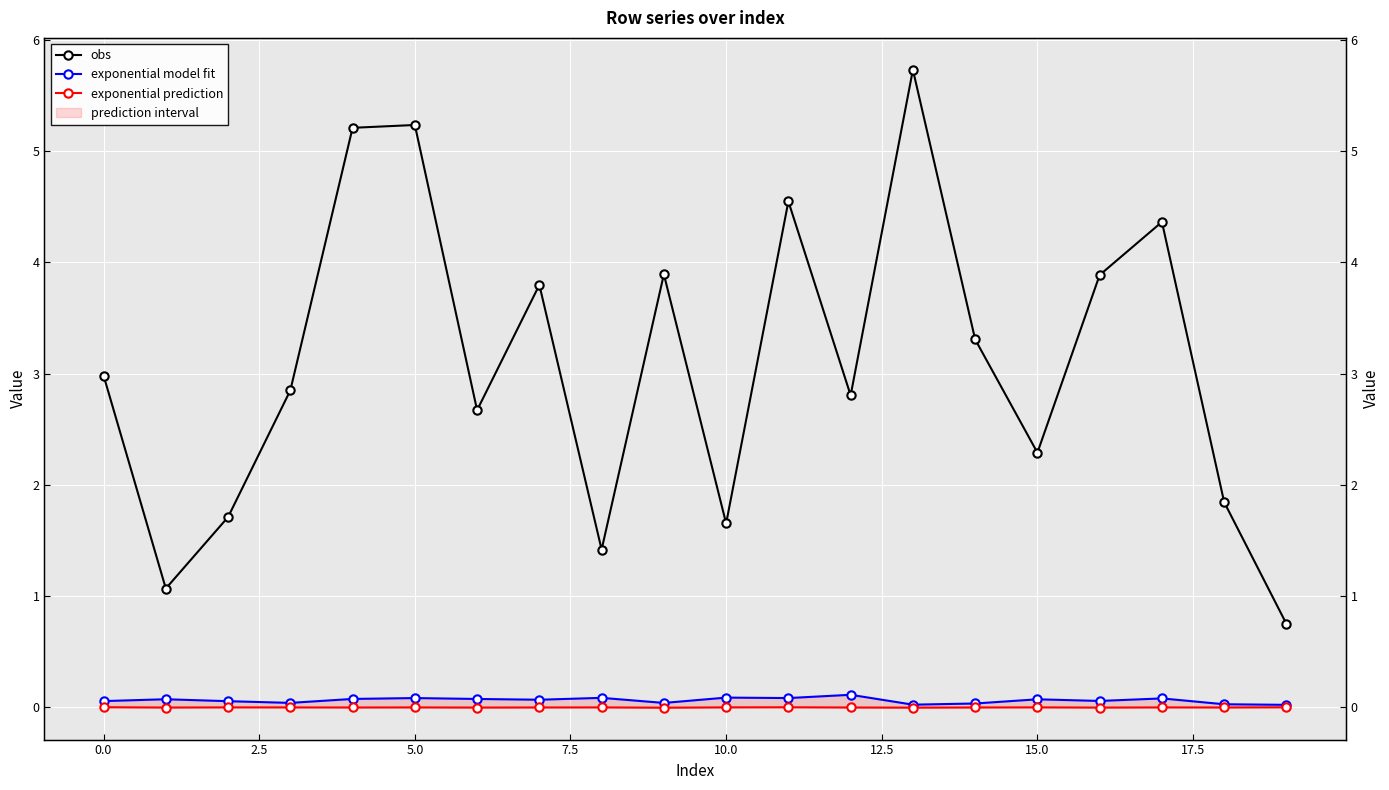

Reading right to left, transcribe all the data shown in this chart.

obs: 0.7	1.8	4.4	3.9	2.3	3.3	5.7	2.8	4.5	1.7	3.9	1.4	3.8	2.7	5.2	5.2	2.8	1.7	1.1	3.0
exponential model fit: 0.0	0.0	0.1	0.1	0.1	0.0	0.0	0.1	0.1	0.1	0.0	0.1	0.1	0.1	0.1	0.1	0.0	0.1	0.1	0.1
exponential prediction: -0.0	-0.0	-0.0	-0.0	-0.0	-0.0	-0.0	-0.0	-0.0	-0.0	-0.0	-0.0	-0.0	-0.0	-0.0	-0.0	-0.0	-0.0	-0.0	0.0